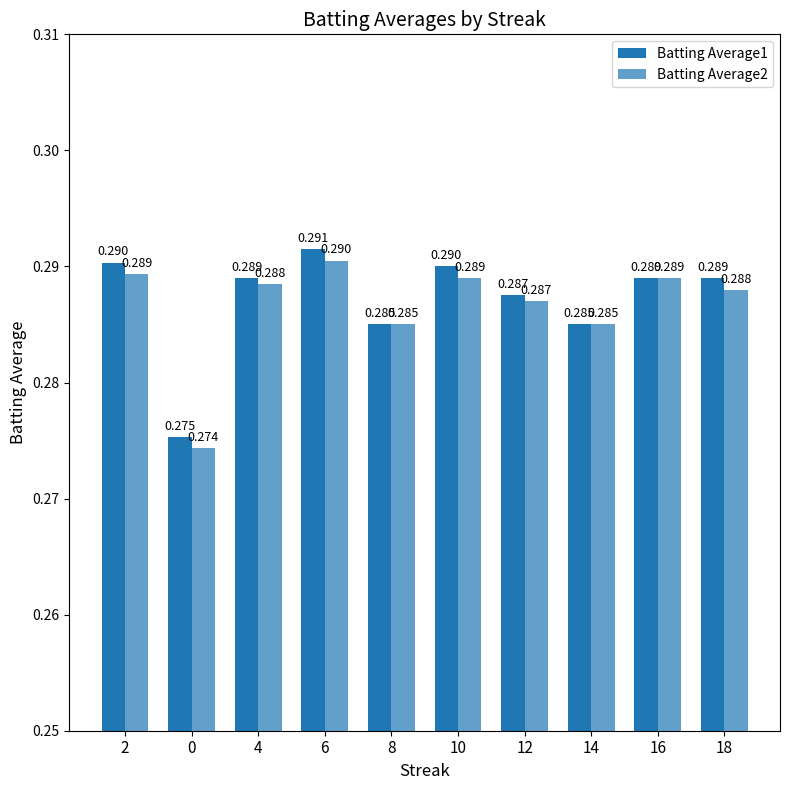

List the series in order of their overall mean, highest first.

Batting Average1, Batting Average2